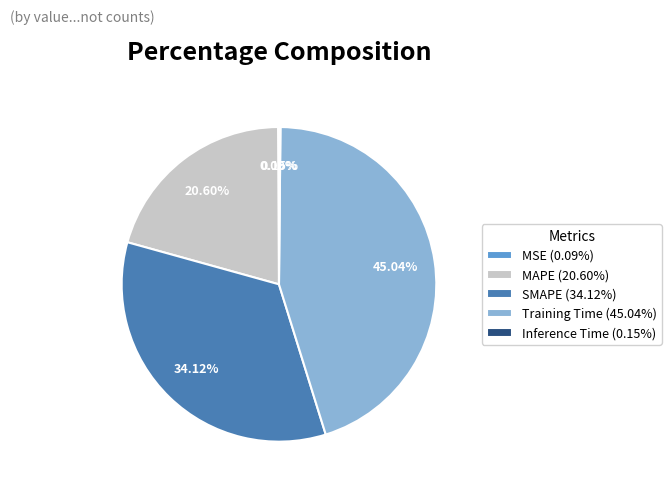

Between MAPE (20.60%) and SMAPE (34.12%), which is larger?

SMAPE (34.12%)